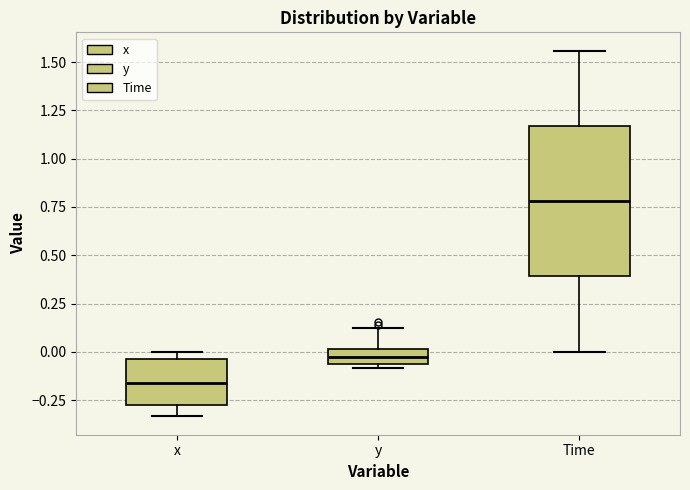

Which box is the tallest, from its lower edge to its upper edge?

Time